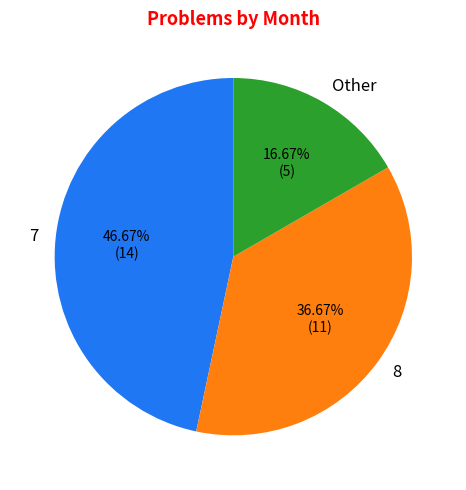

Is it true that 8 is 49% of the pie?

False